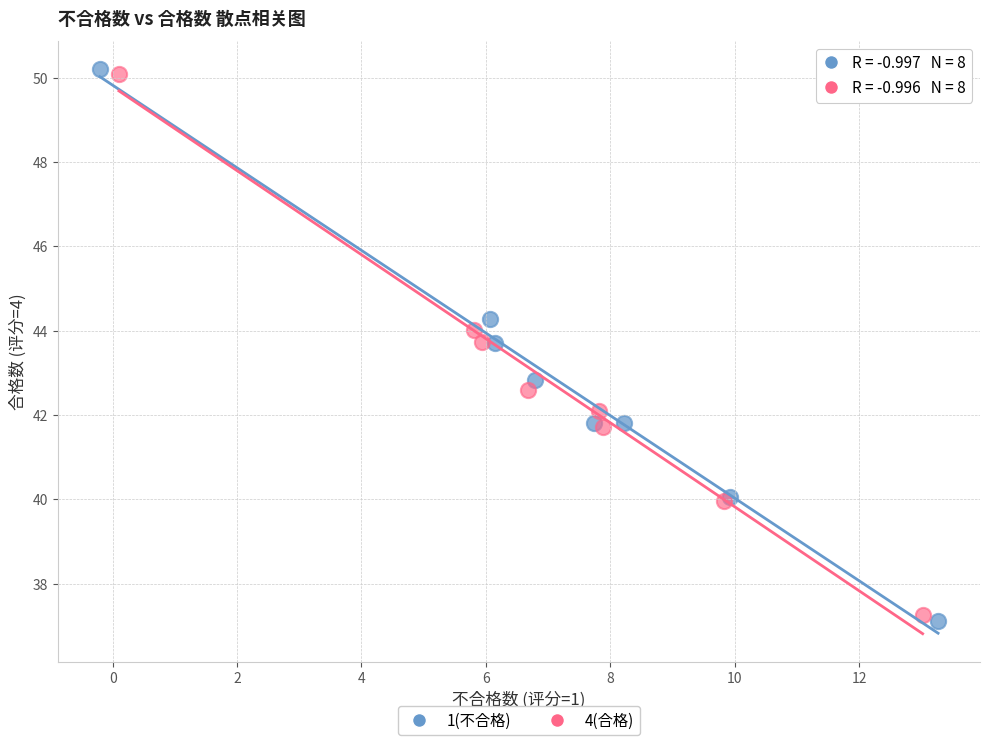

Which series has the largest Y range (max minus min)?

1(不合格)